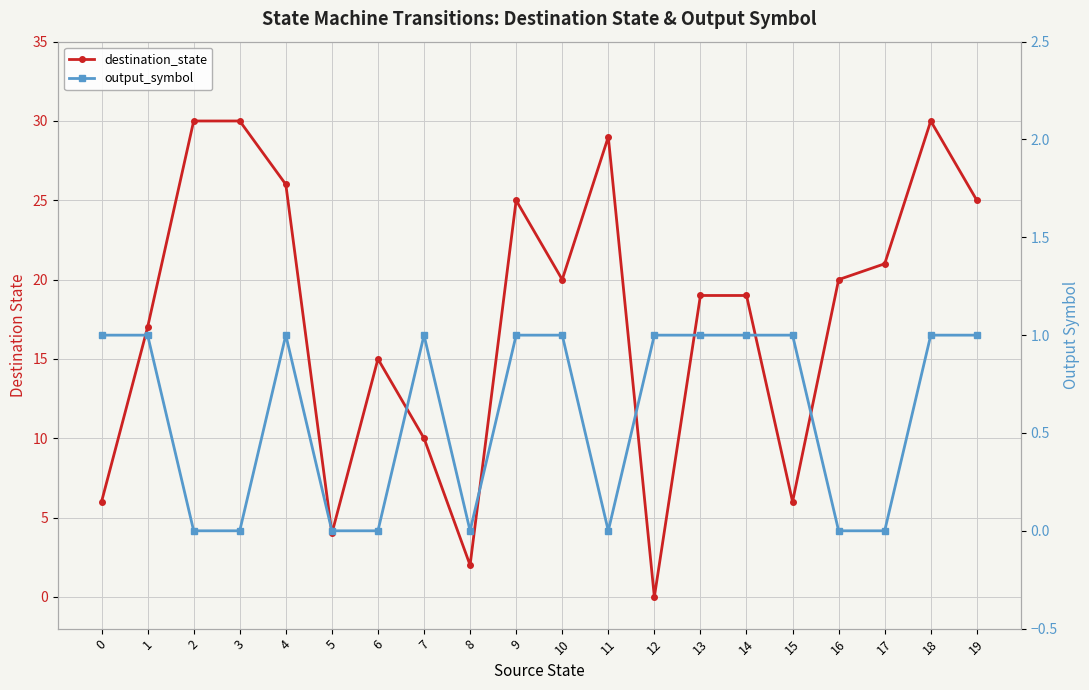

What is the sum of the output_symbol values at 7 and 5?

1